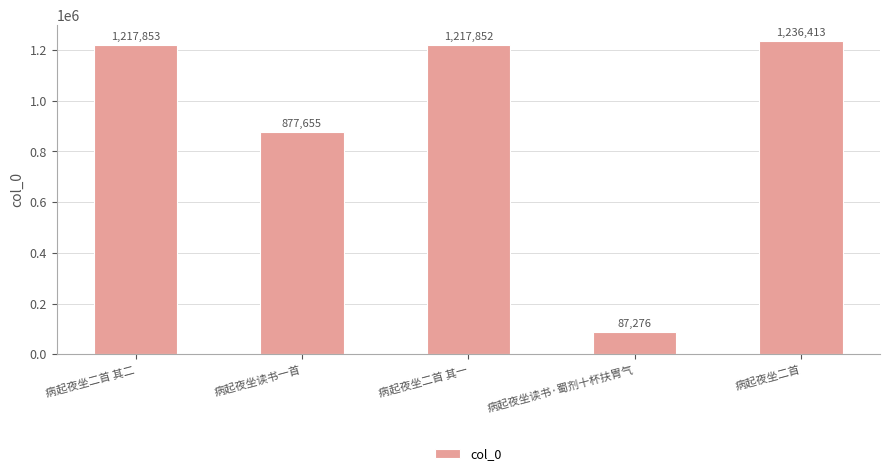

How many categories are shown in the chart?

5